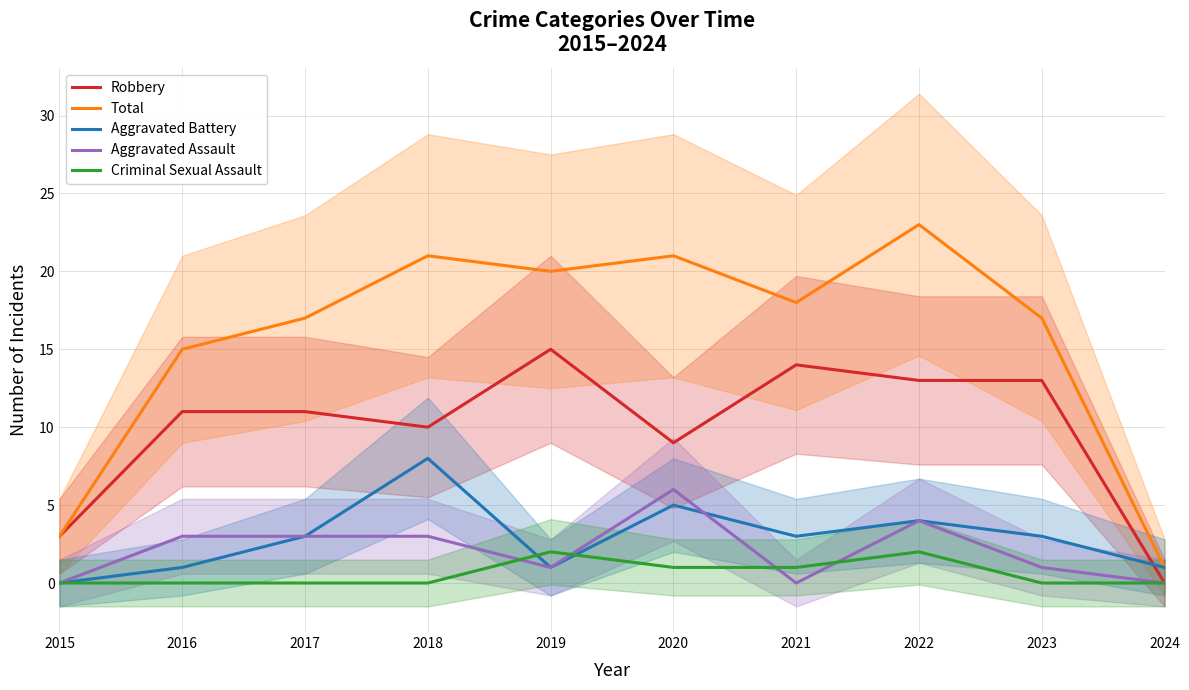

At which label does Aggravated Battery reach its peak?

2018